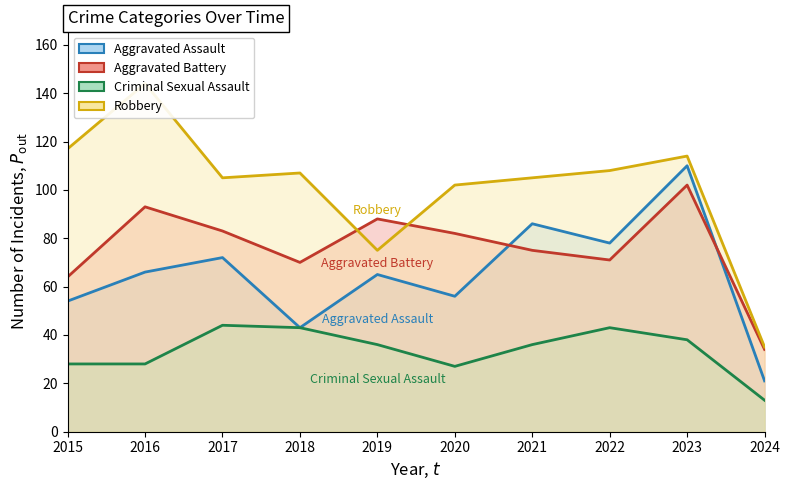

At which category does Robbery reach its first local valley?

2017